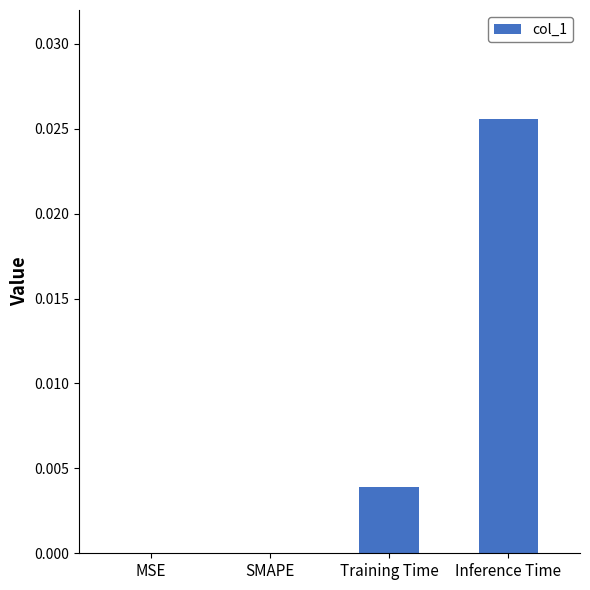

Between Inference Time and Training Time, which is larger?

Inference Time